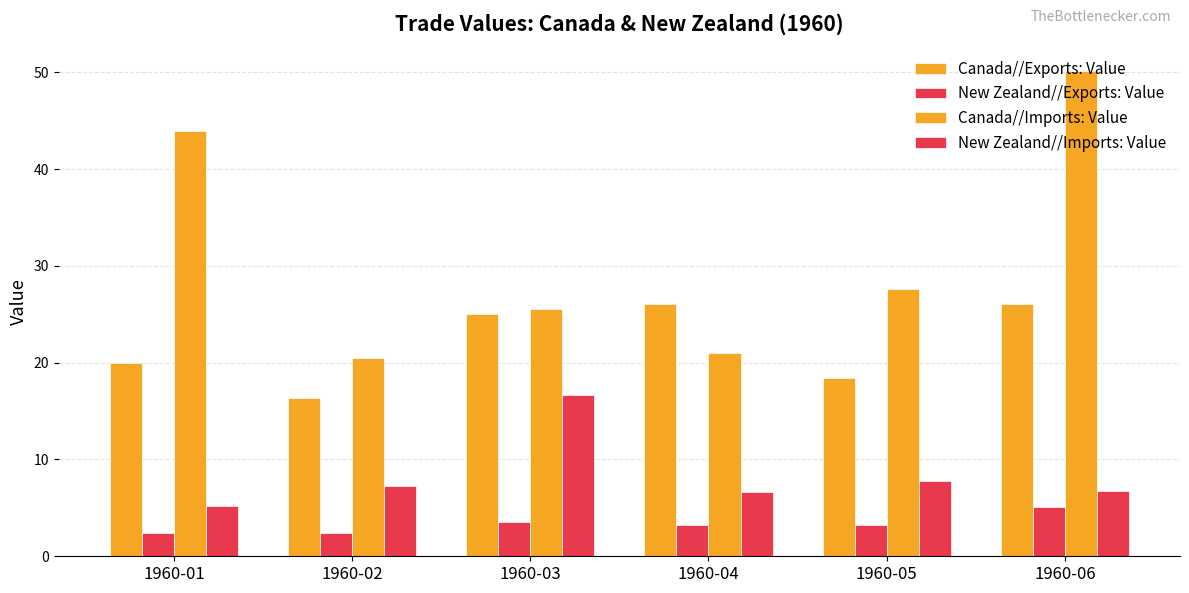

What is the difference between the Canada//Exports: Value values at 1960-04 and 1960-03?

1.0